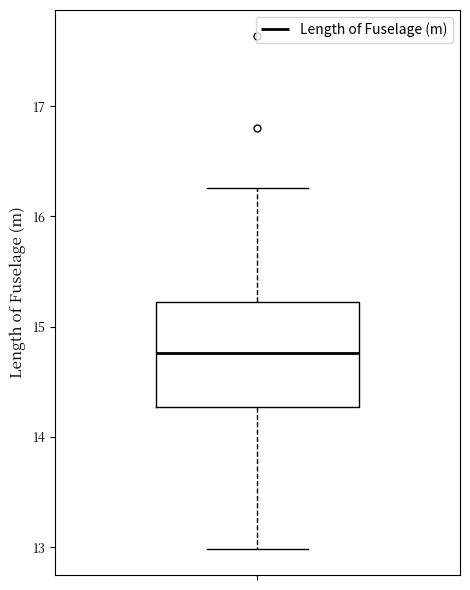

Transcribe this box plot: give where the median line is, the range the box spans, and where the two whiskers end, as read against the y-axis. The values are not printed on the chart, so give them approximately, as read against the axis.

median 14.8, box 14.3 to 15.2, whiskers 13.0 to 16.3